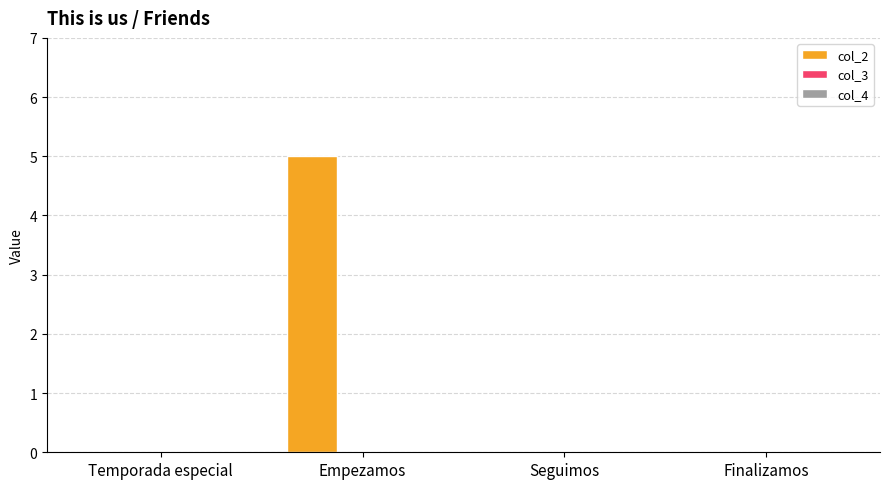

What is the maximum value shown in the chart?

5